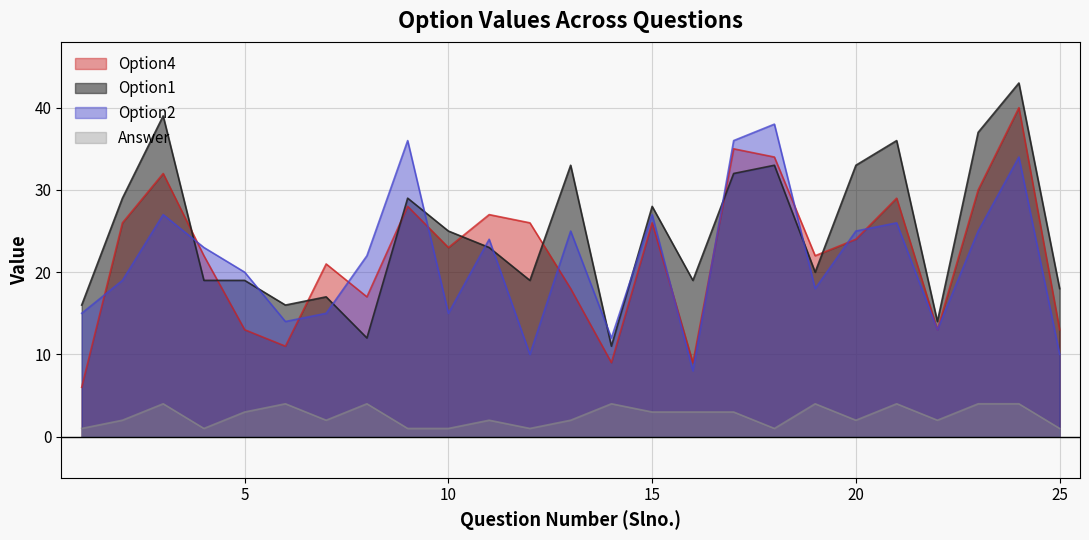

What is the minimum value shown in the chart?

1